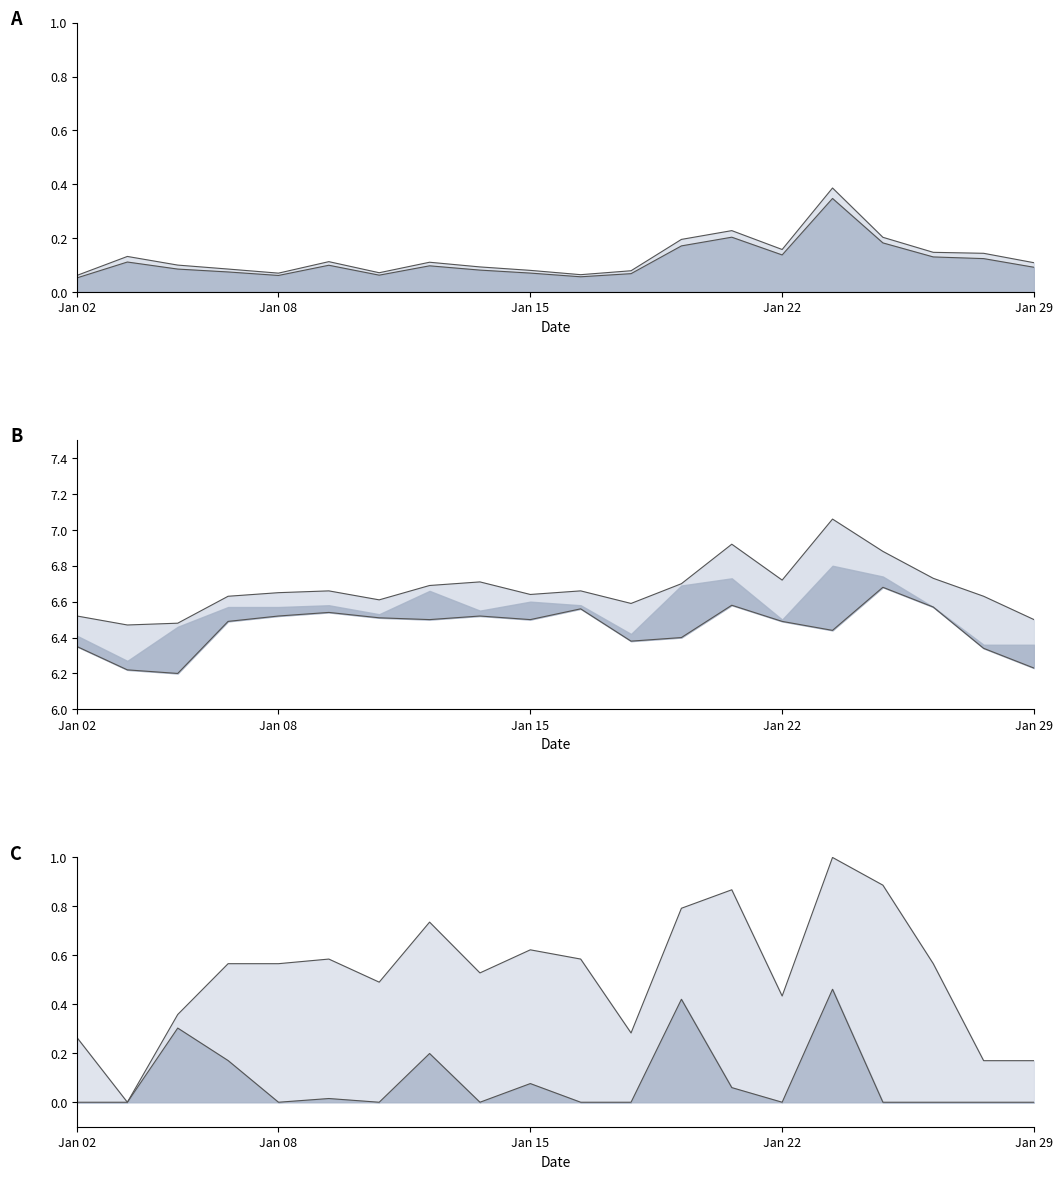

How many positive values does the 涨跌幅_norm series have?

8